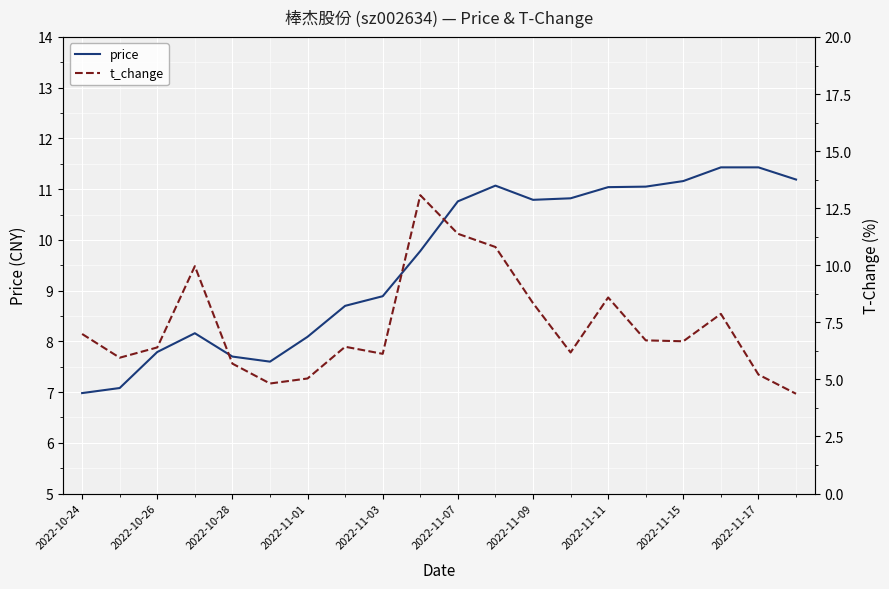

True or false: price has a value of 15.3 at 2022-11-11.

False